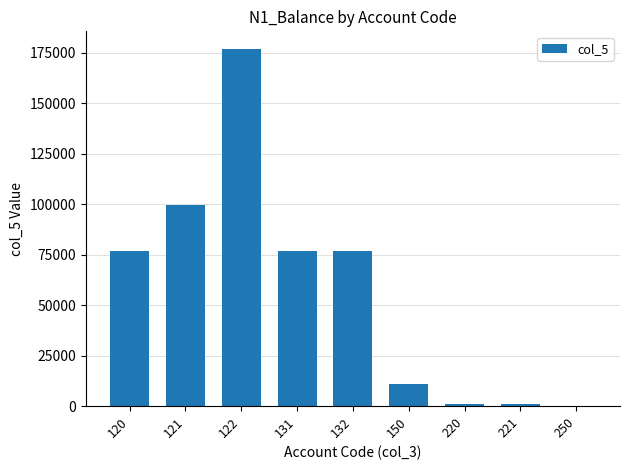

Which category has the highest value across all series?

122